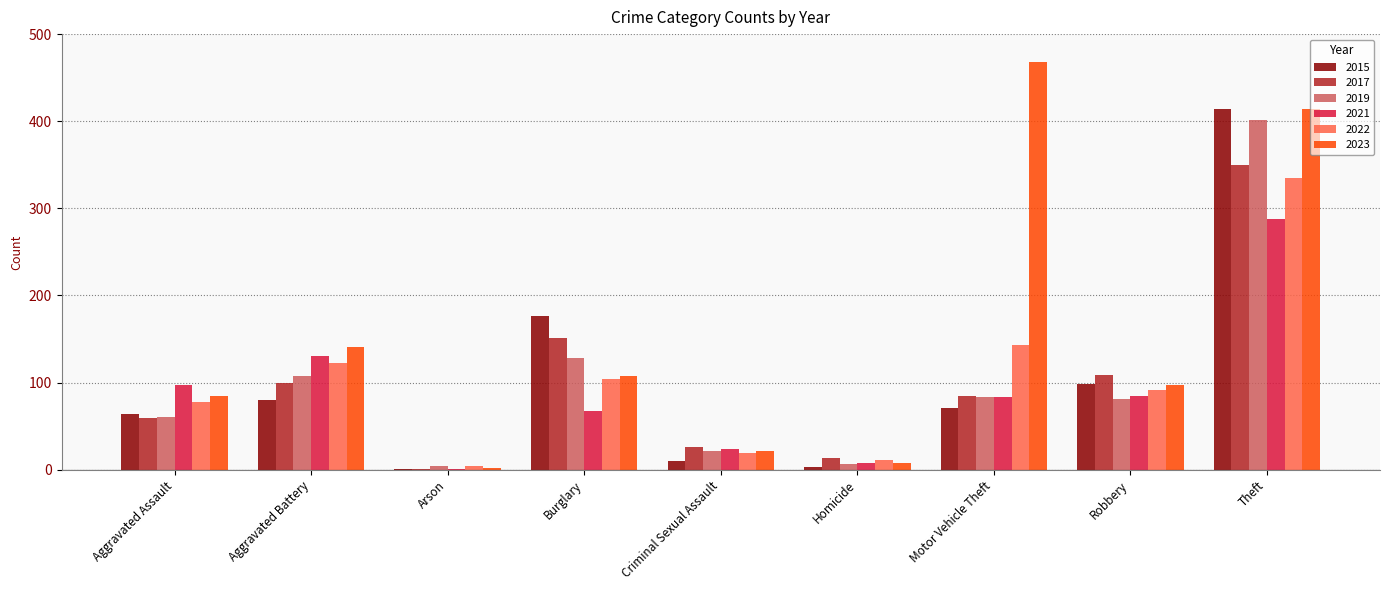

What is the sum of all 2015 values?

917